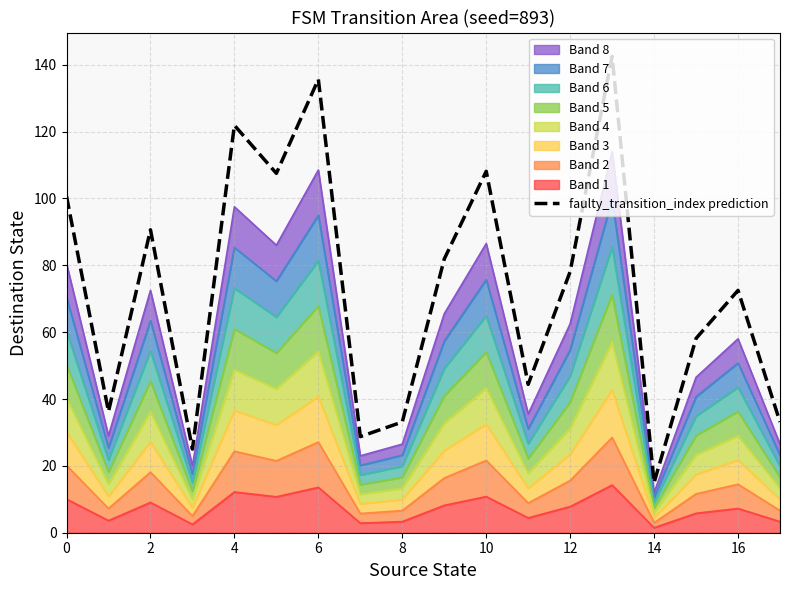

At which label does faulty_transition_index prediction reach its minimum?

14